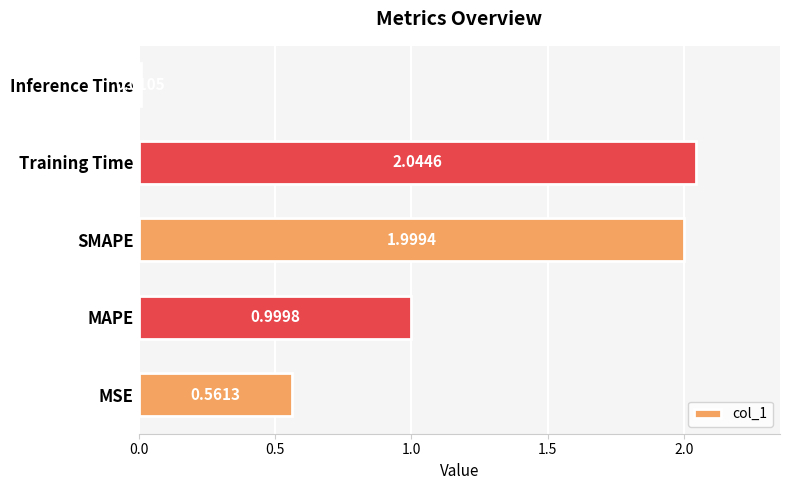

At which label is the value closest to 1?

MAPE